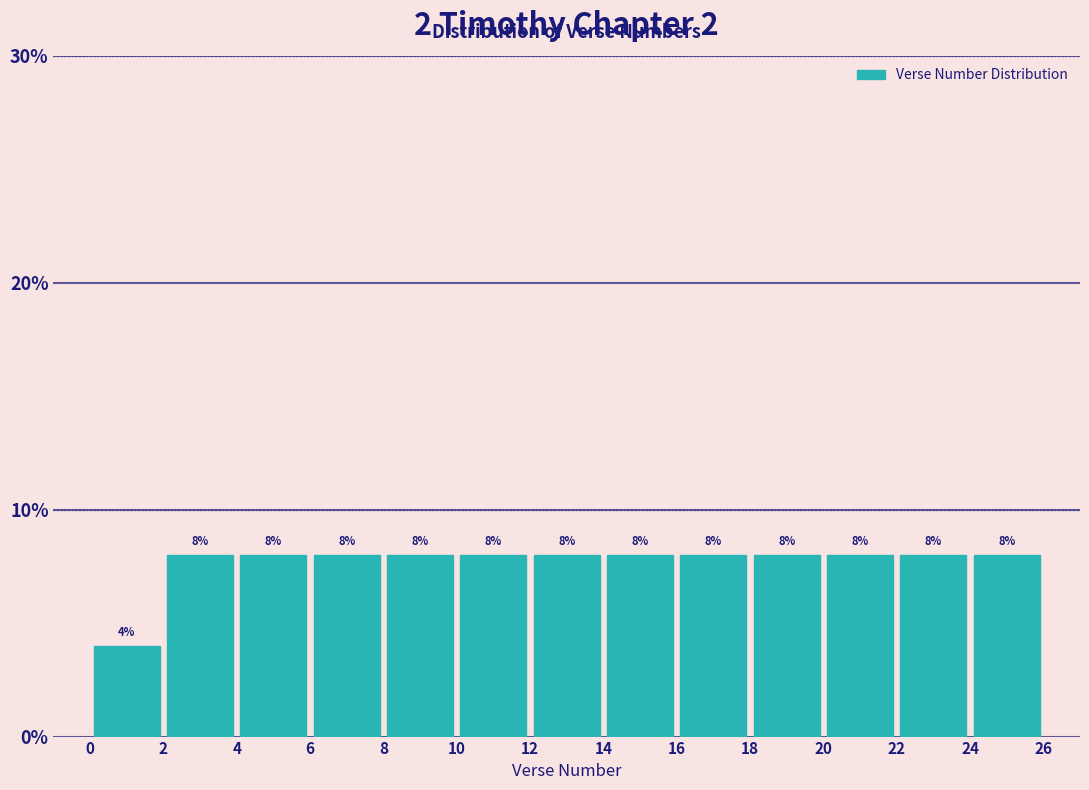

What is the height of the bar covering 22 to 24 on the x-axis?

8